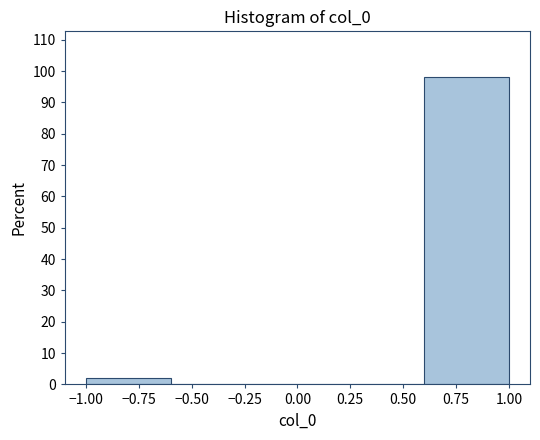

What is the height of the bar covering 0.6 to 1.0 on the x-axis? The values are not printed on the chart, so give them approximately, as read against the axis.

98